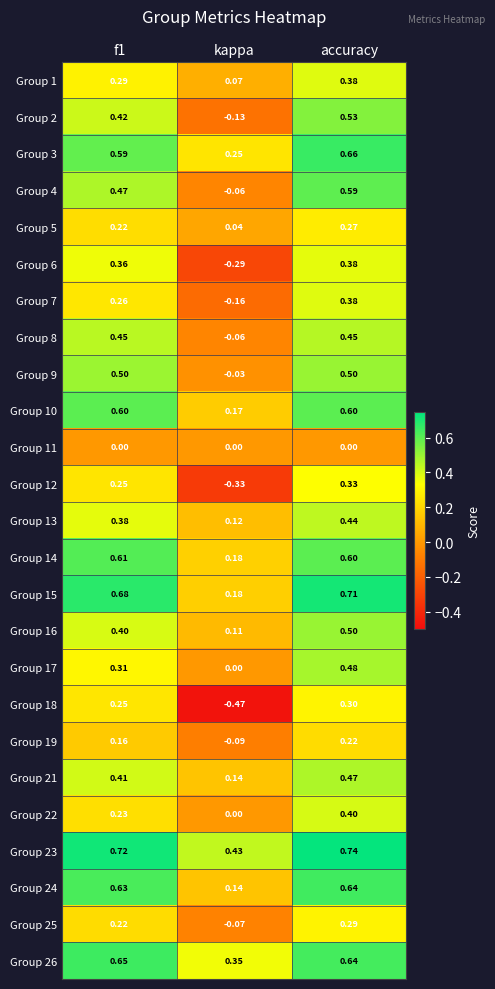

Where is Group 1 nearest to the value 0?

kappa